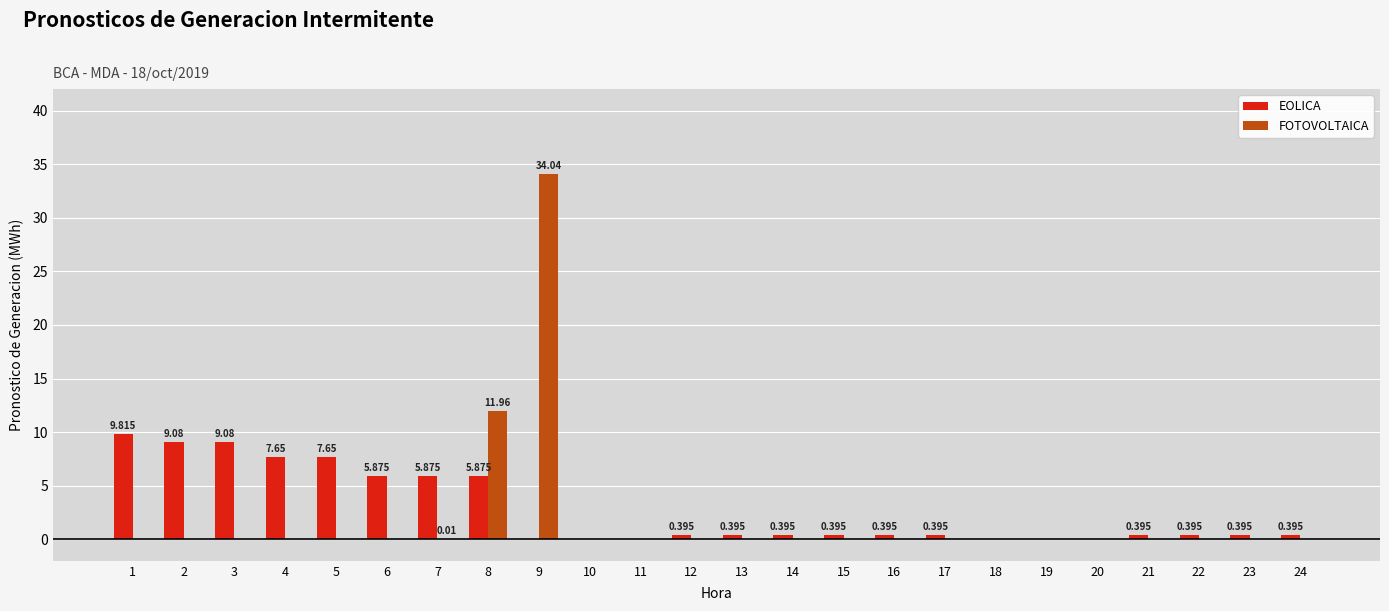

The FOTOVOLTAICA series shows 0.0 at 24. True or false?

True